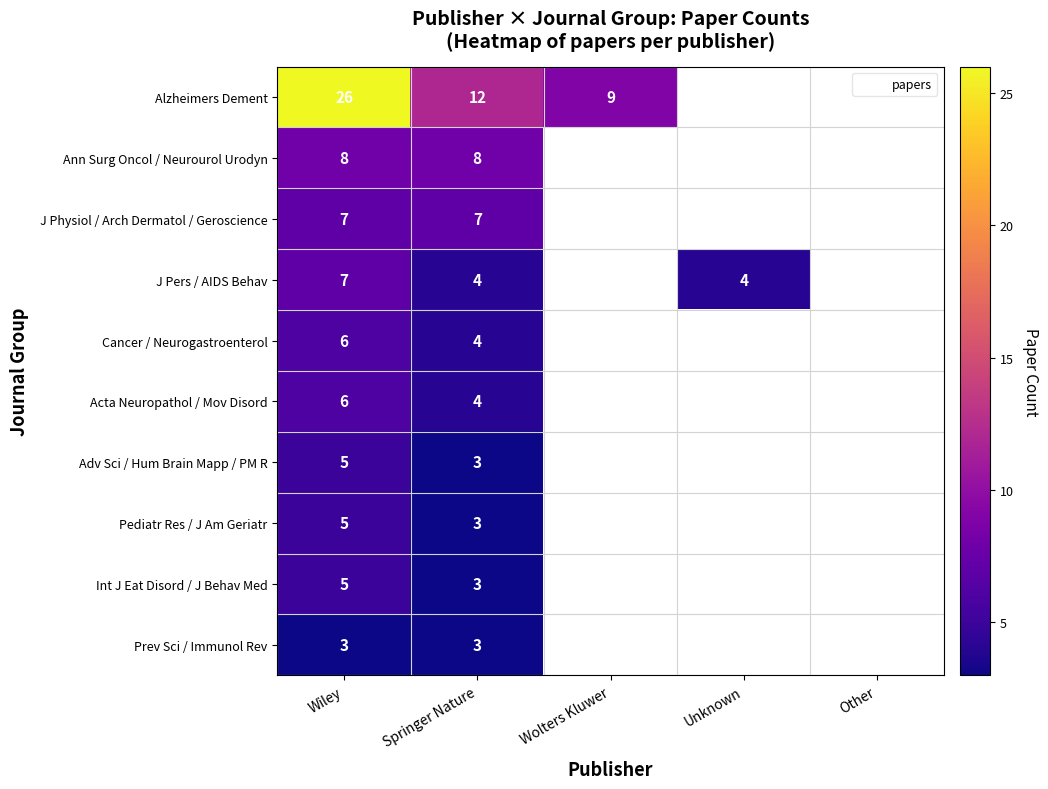

What is the total value across all series at Springer Nature?

51.0